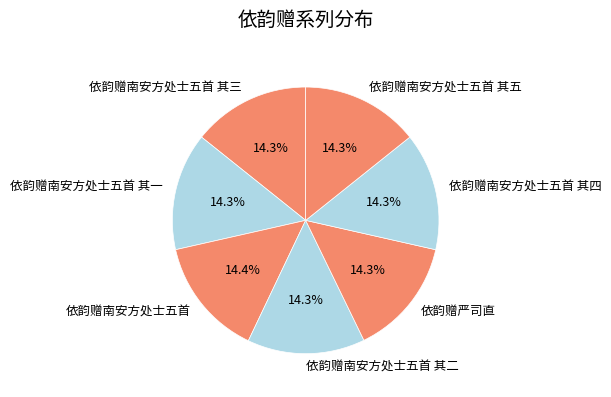

Do 依韵赠南安方处士五首 其一 and 依韵赠南安方处士五首 together represent more than half of the pie?

No